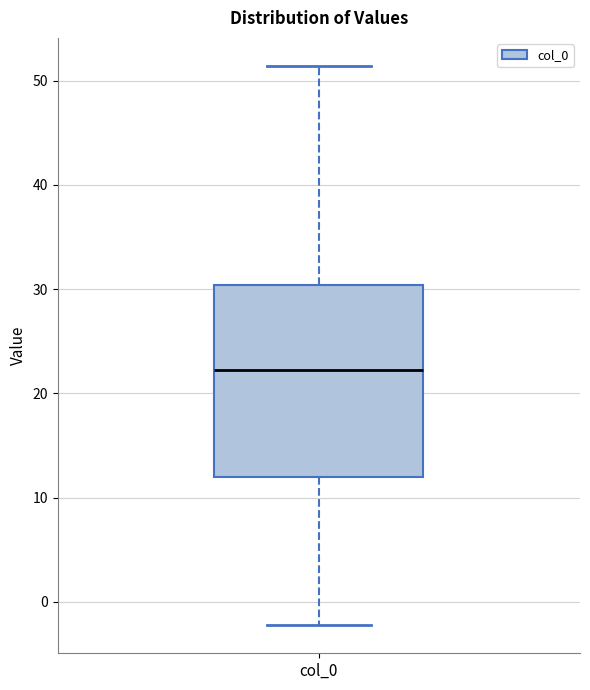

Transcribe this box plot: give where the median line is, the range the box spans, and where the two whiskers end, as read against the y-axis. The values are not printed on the chart, so give them approximately, as read against the axis.

median 22, box 12 to 30, whiskers -2 to 51